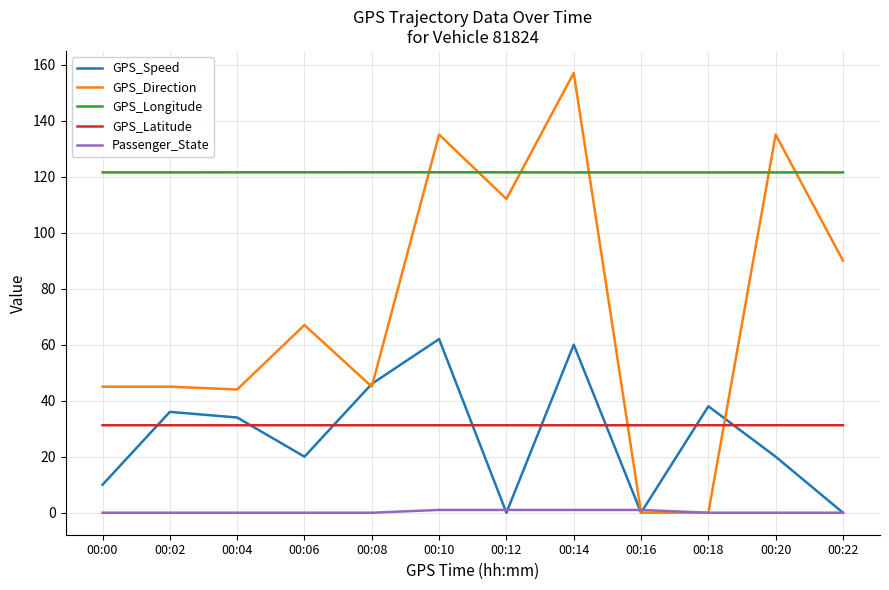

Between which two adjacent categories do Passenger_State and GPS_Speed first intersect?

00:10 and 00:12